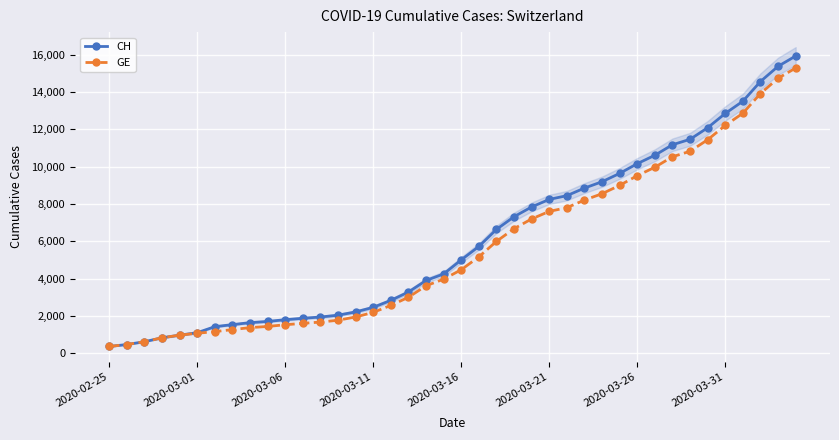

What is the maximum value for GE?

15284